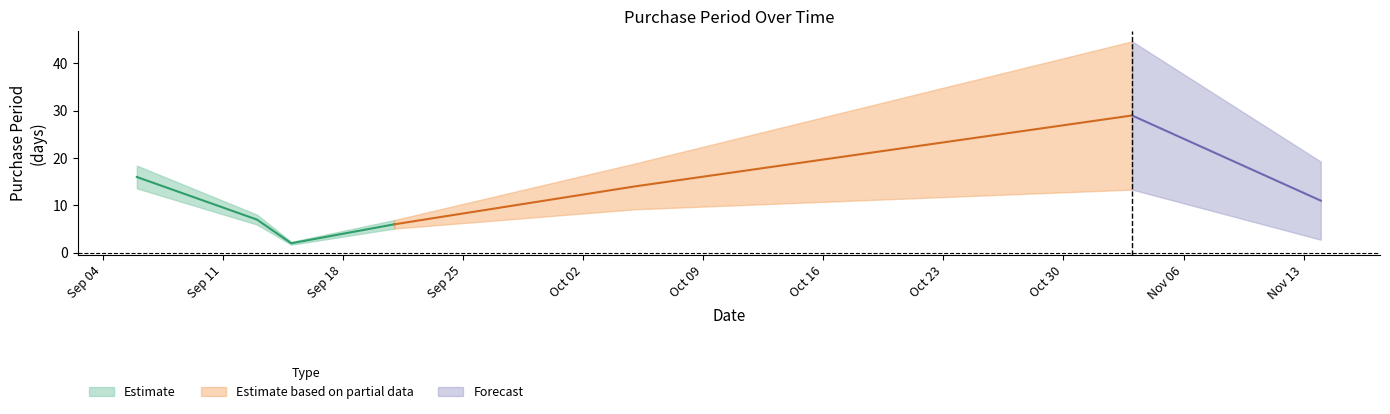

The chart shows a value of 2 at 2017-09-15. True or false?

True